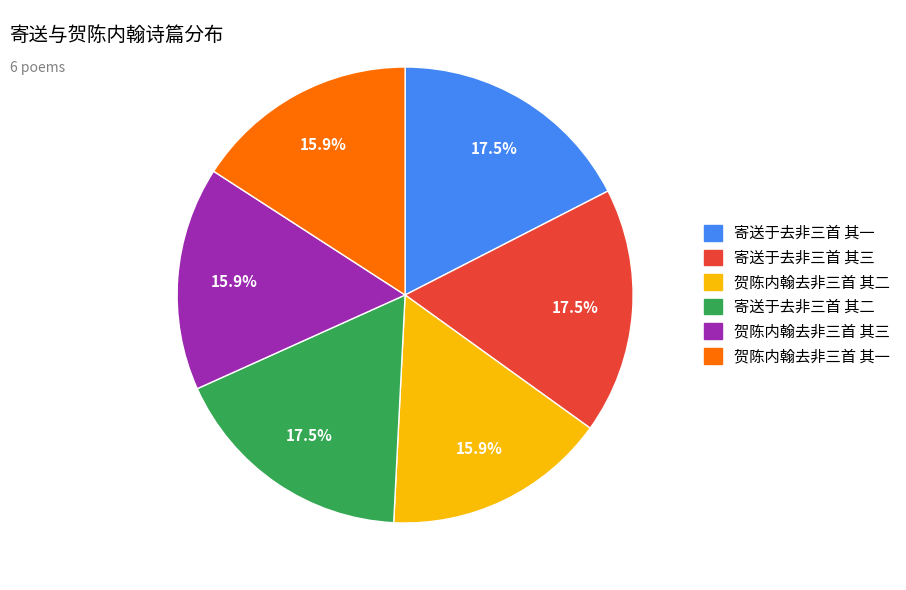

How many segments does this pie chart have?

6